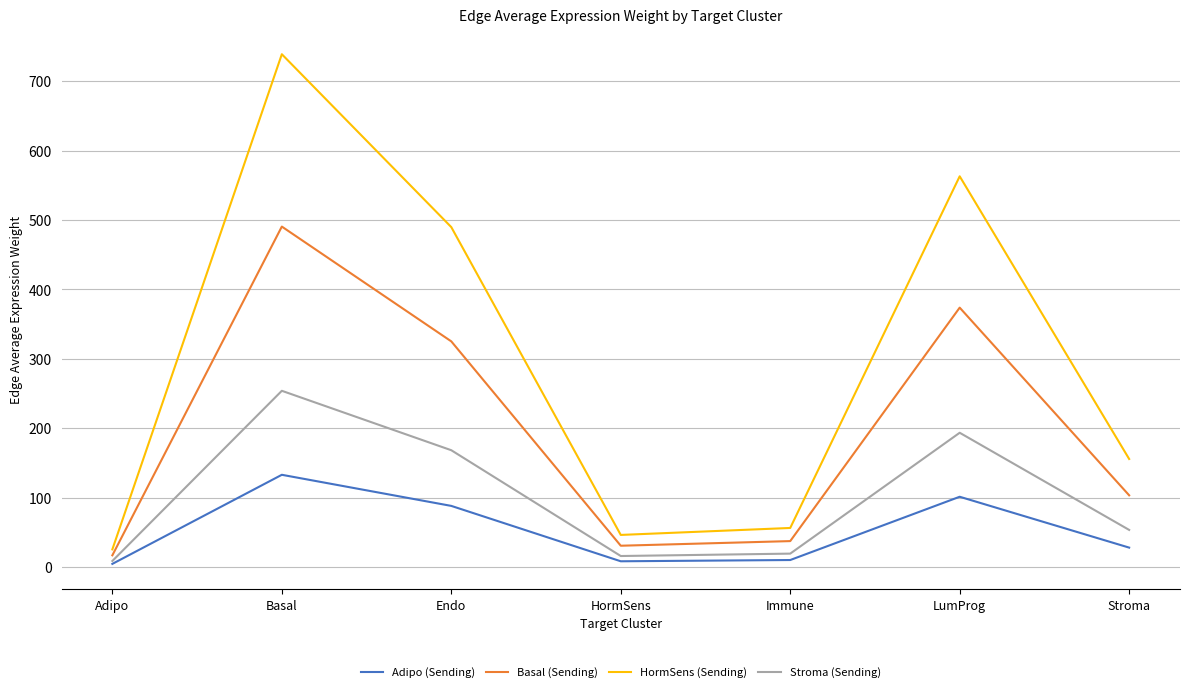

At which category does Stroma (Sending) reach its first local peak?

Basal